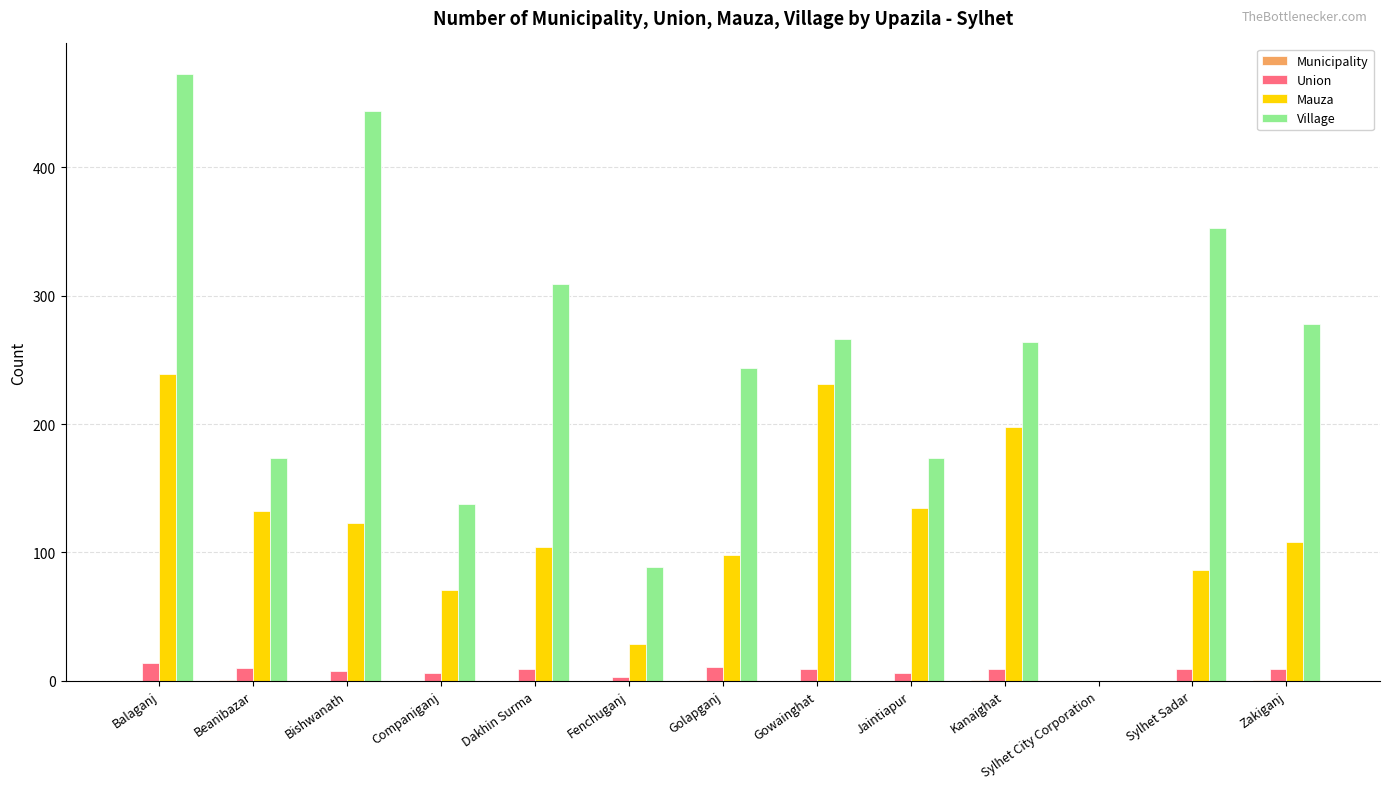

Between Fenchuganj and Sylhet Sadar, which series saw the biggest shift?

Village